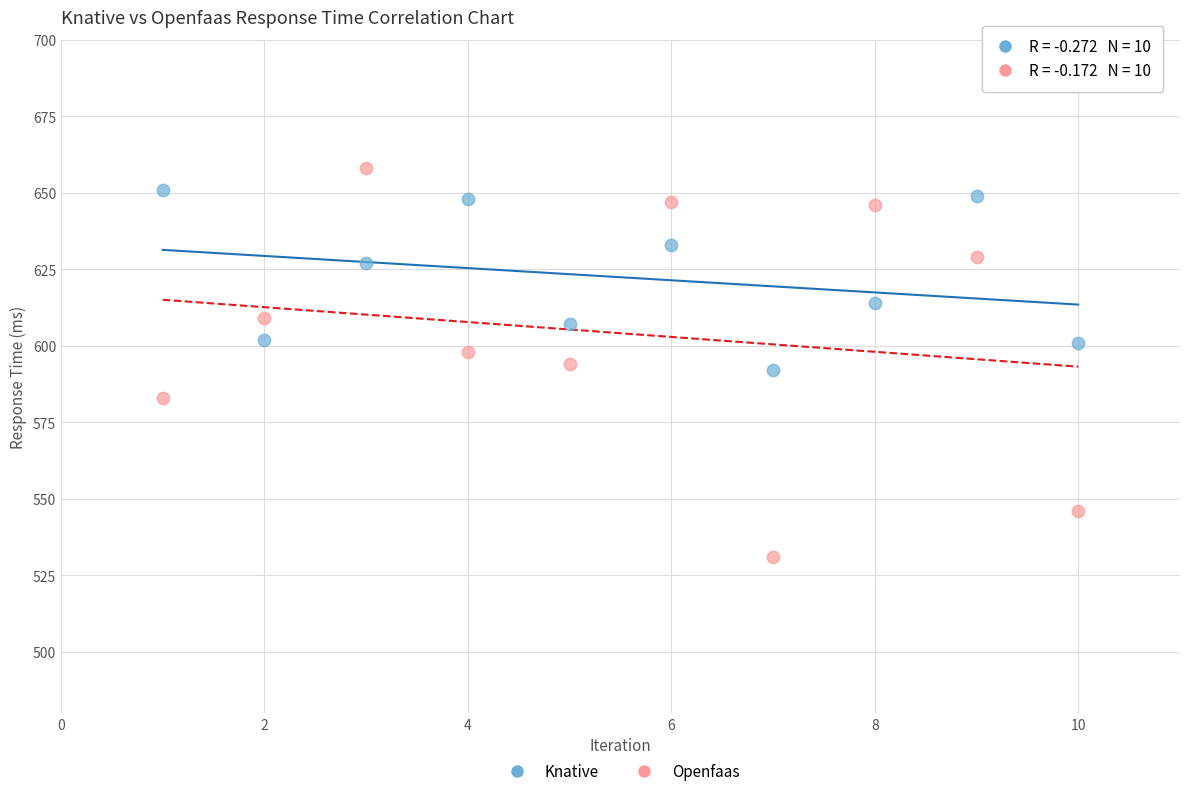

Across all data points, what is the range of Y values (max minus min)?

127